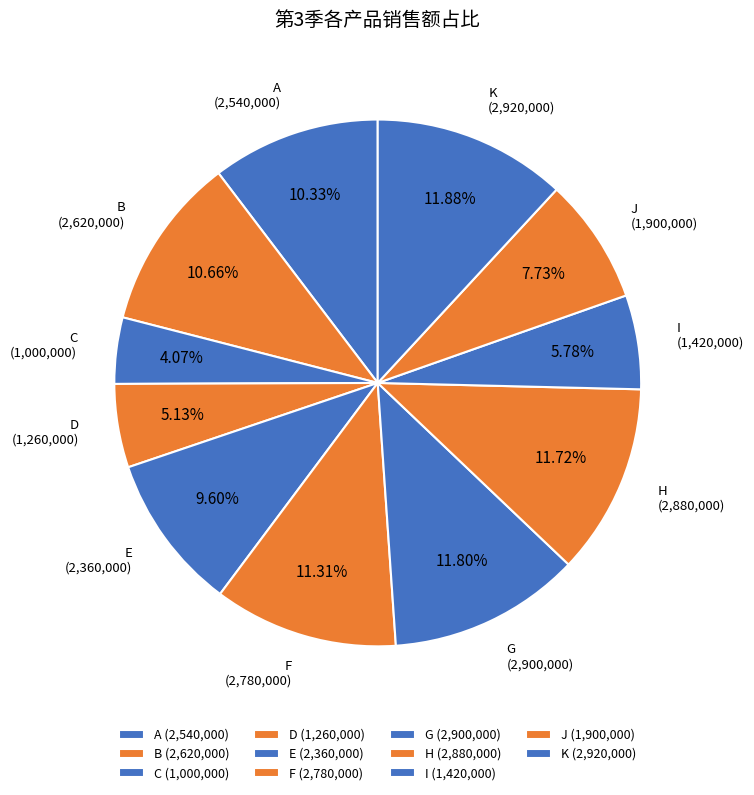

What percentage is the B slice, to the nearest percent?

11%